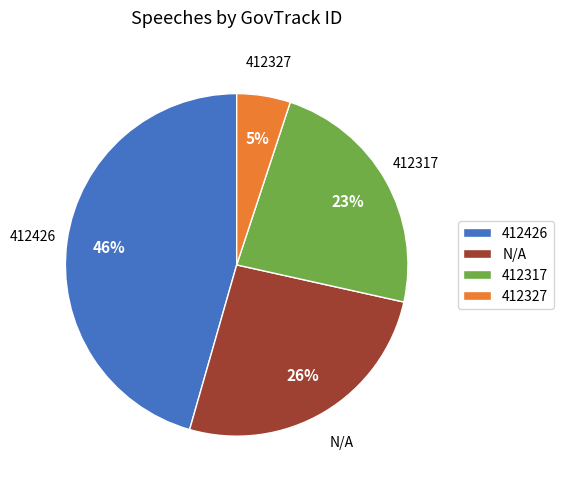

True or false: 412327 accounts for 5% of the total.

True